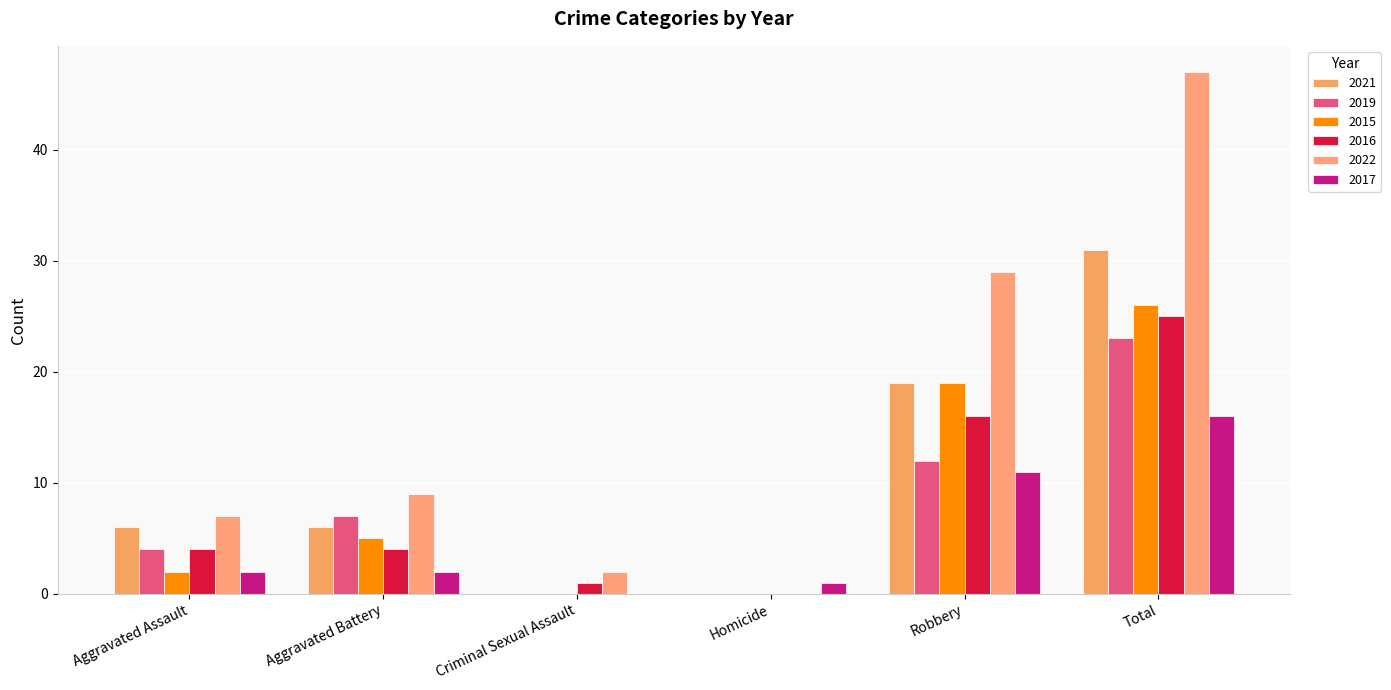

At which category is the sum across all series the highest?

Total